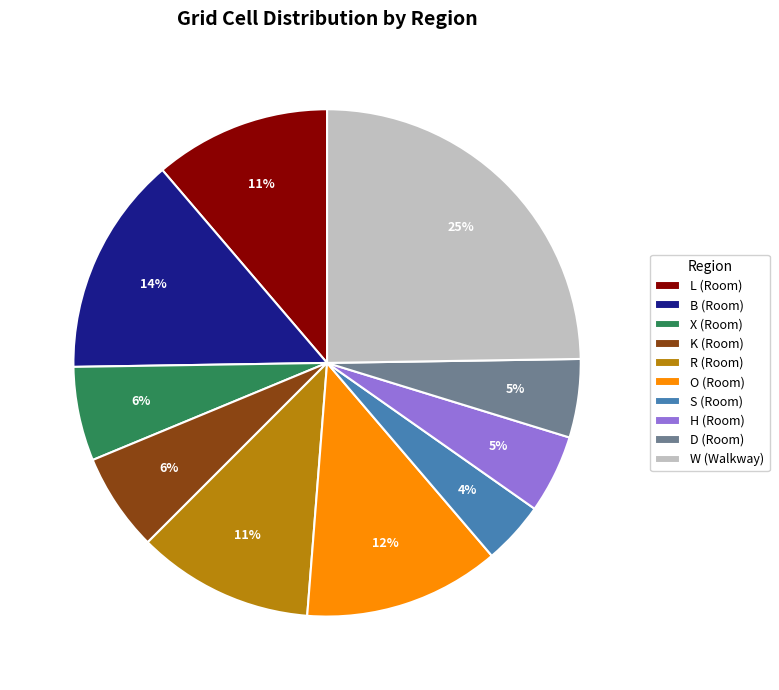

Is it true that B is 29% of the pie?

False